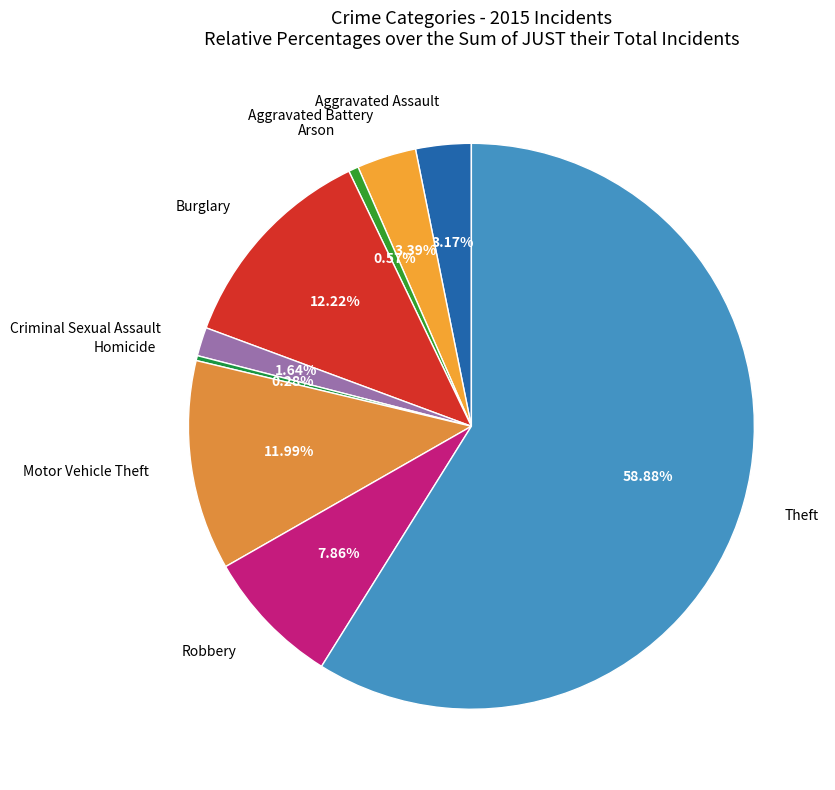

Does Theft account for over 50% of the chart?

Yes